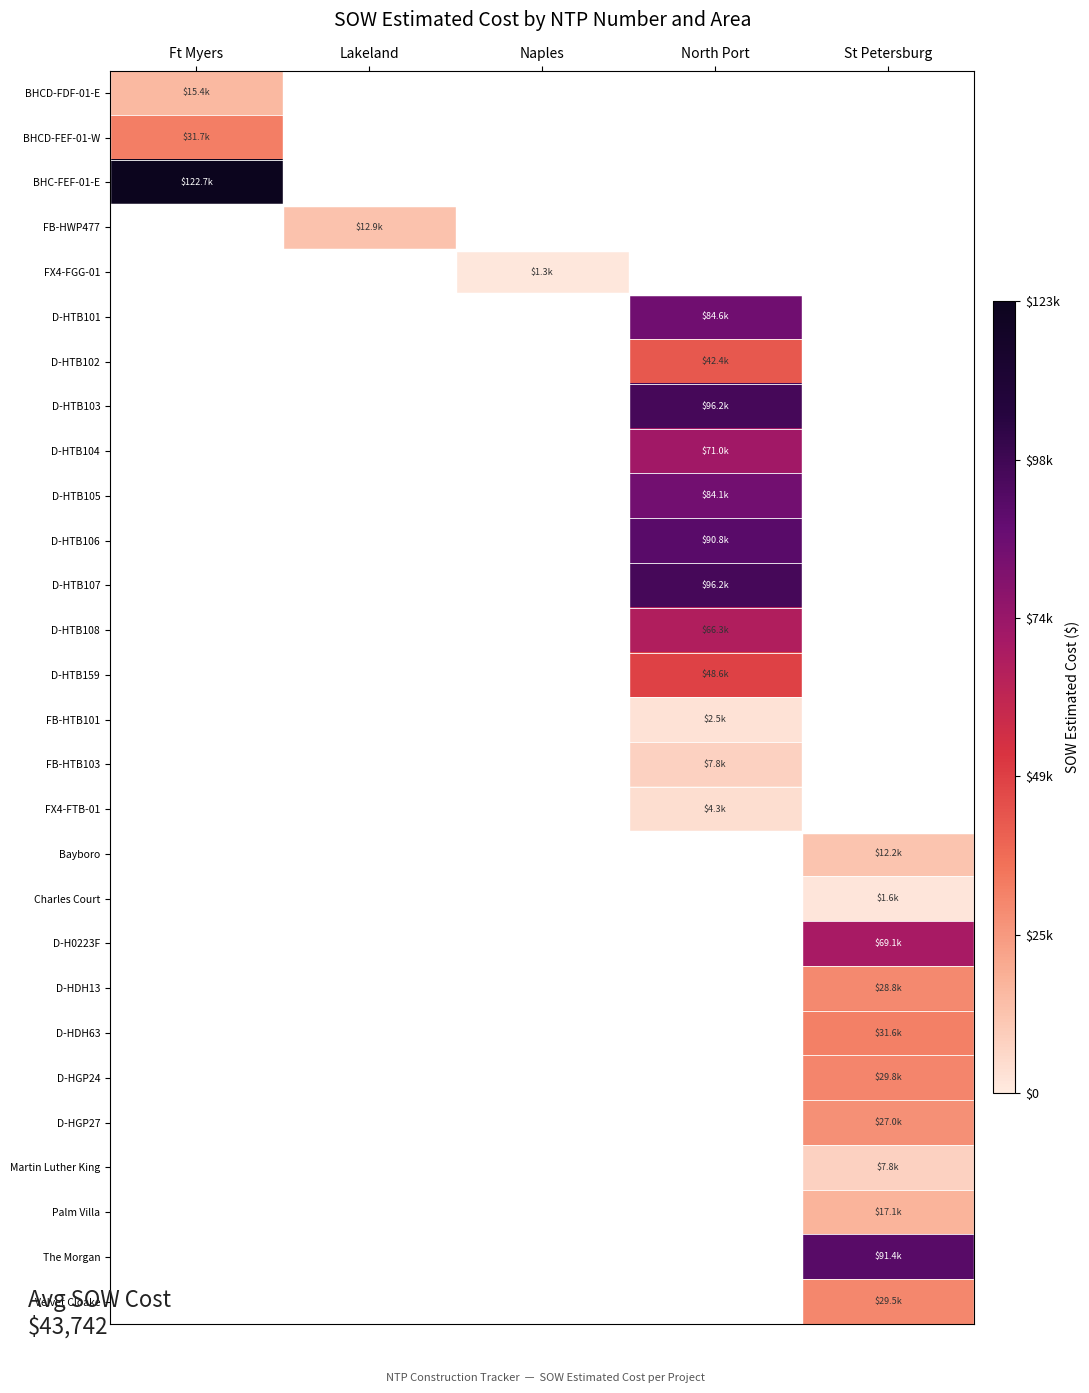

Between North Port and Ft Myers, which is larger?

Ft Myers